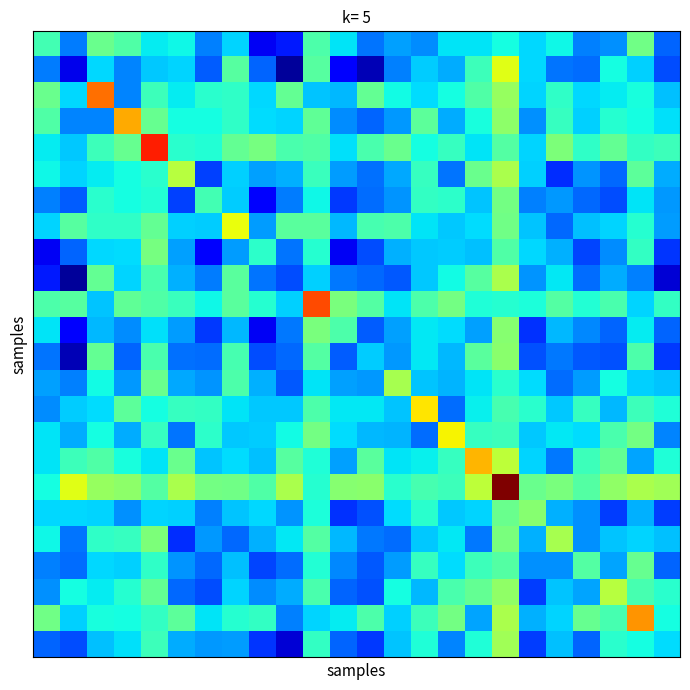

What is the greatest value displayed?

1.0